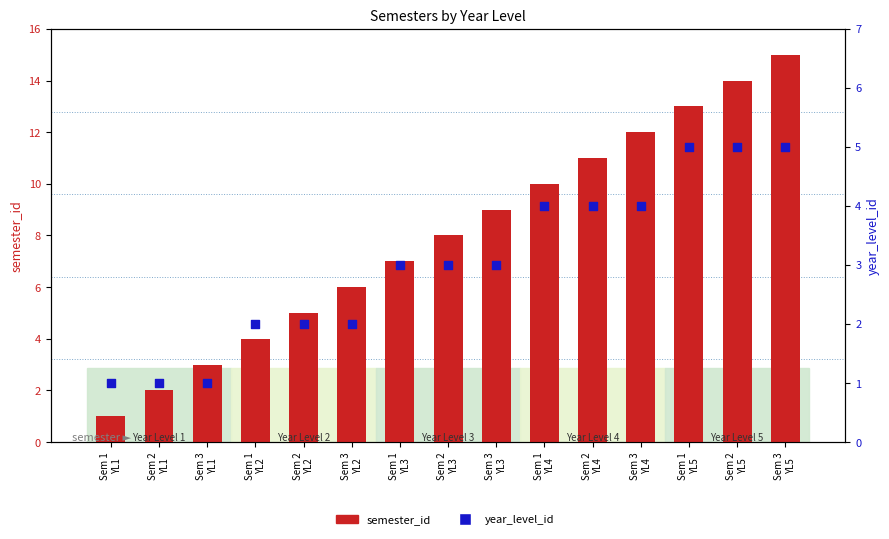

What are all the series names shown in the legend?

semester_id, year_level_id